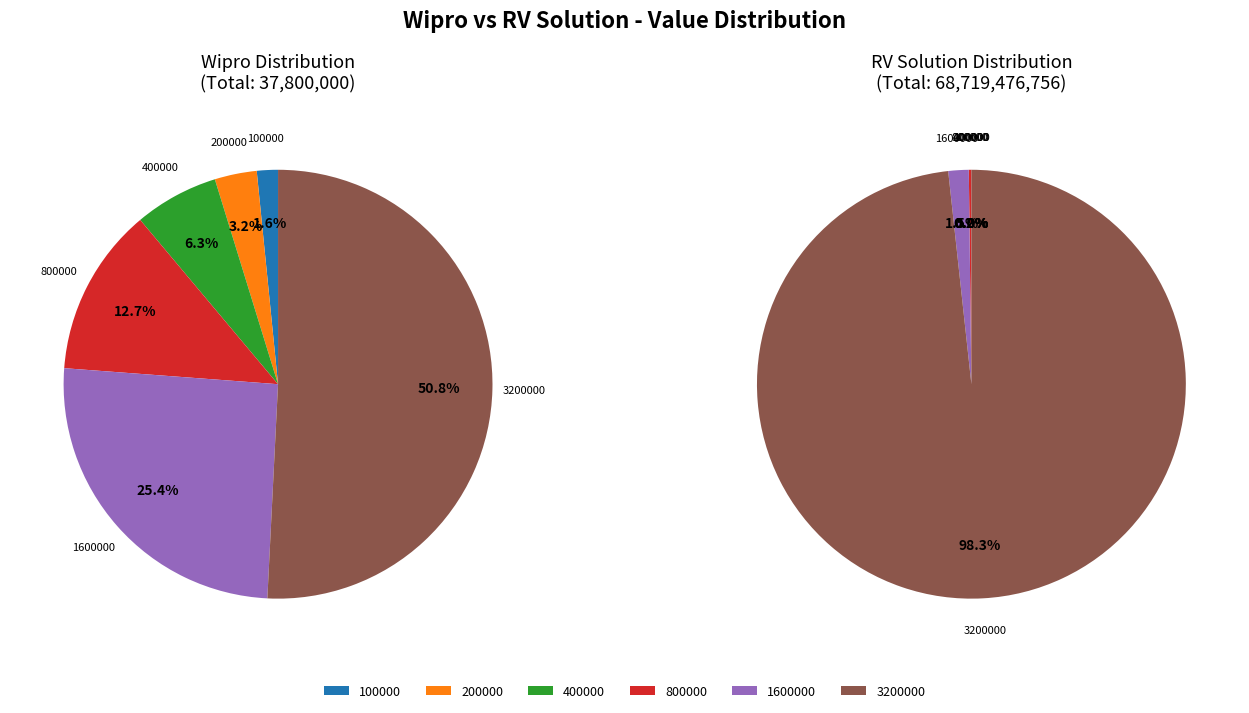

What percentage is NOT represented by 200000?

96.8%